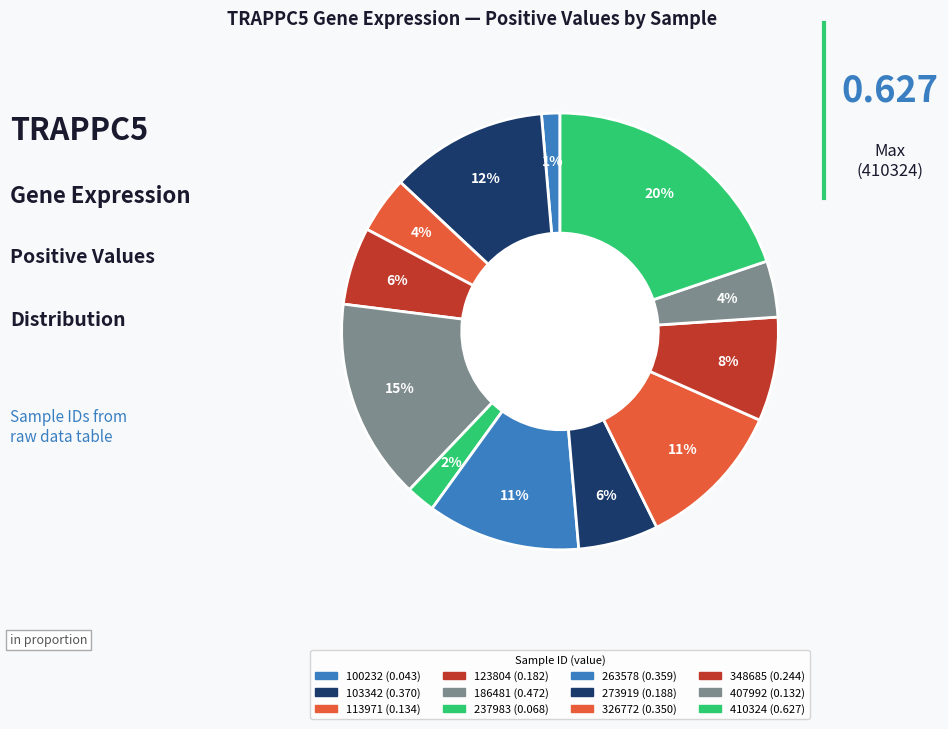

How many segments does this pie chart have?

12